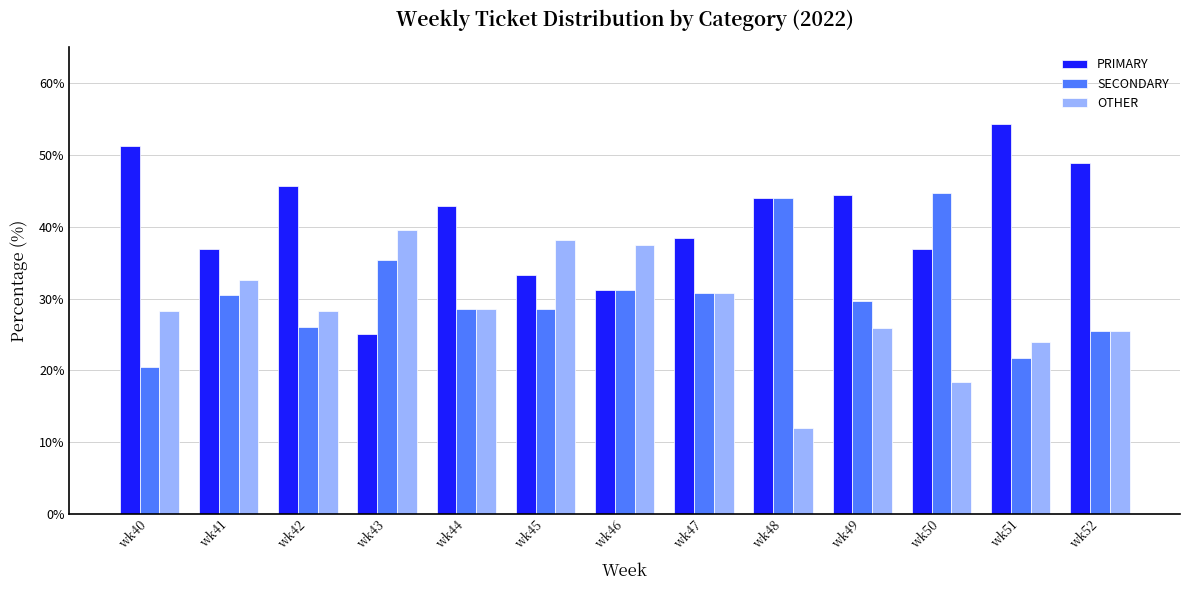

Rank the series at wk45 from highest to lowest value.

OTHER, PRIMARY, SECONDARY